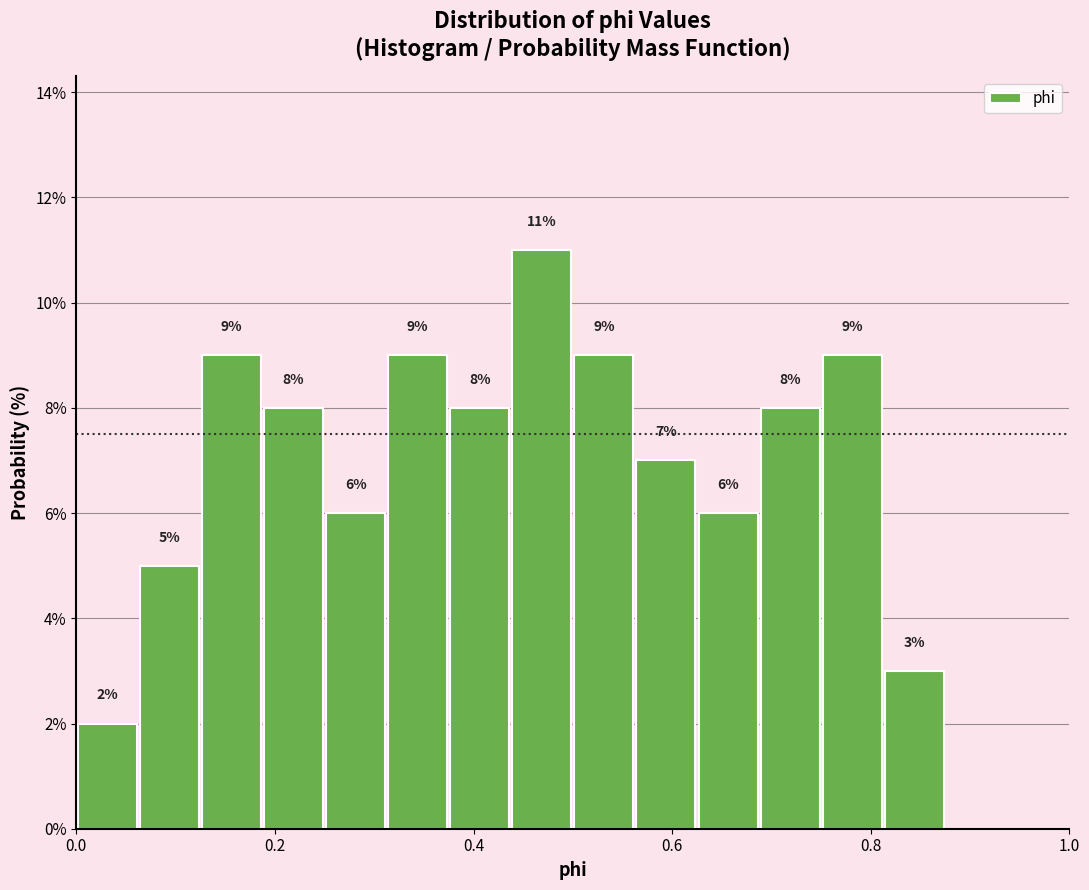

Around what value on the x-axis is the tallest bar? Give the approximate position of its centre, as read against the axis.

0.46